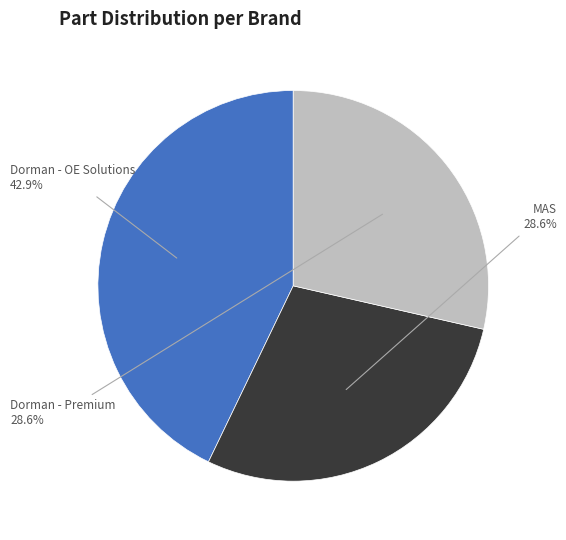

Is the sum of Dorman - Premium and MAS greater than half?

Yes